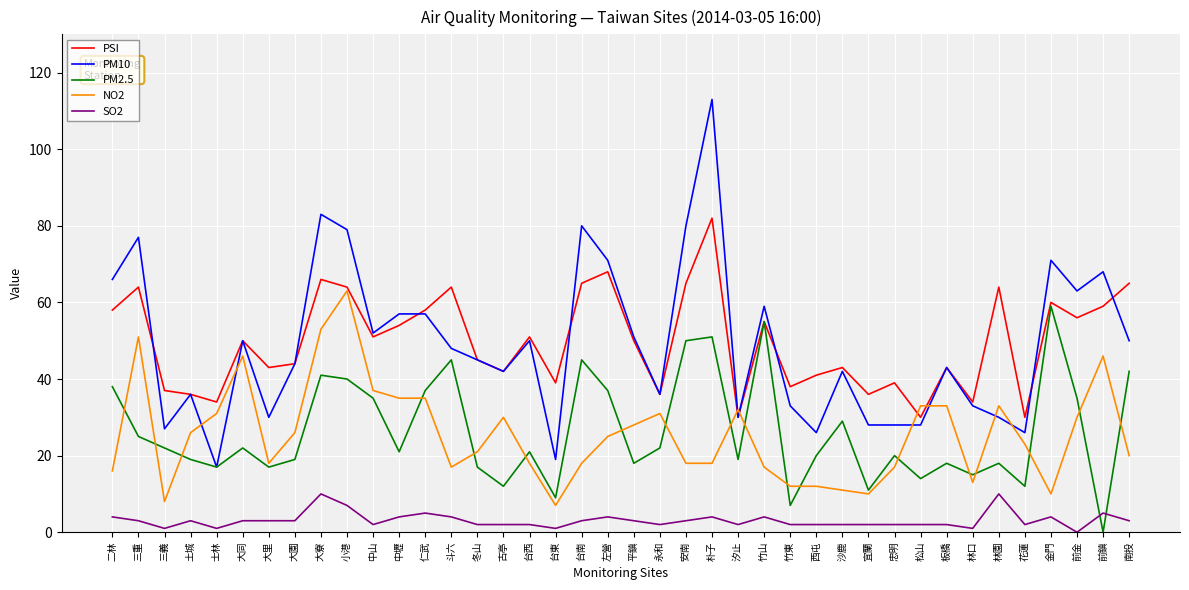

What is the sum of the PM10 values at 忠明 and 大園?

72